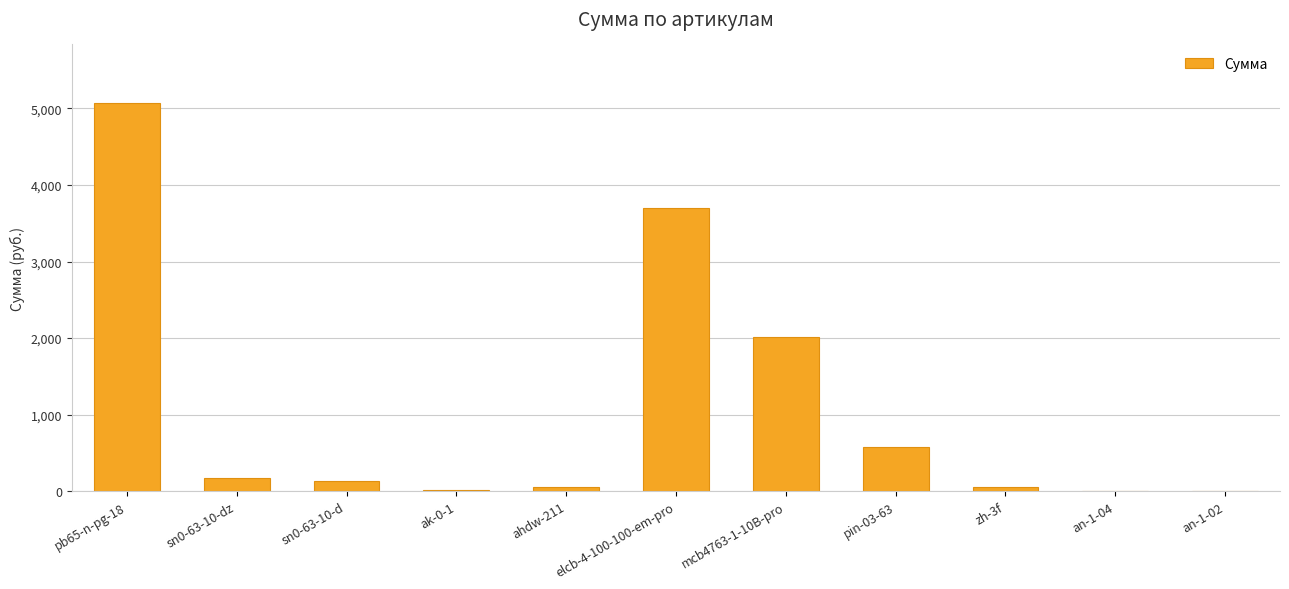

At which label is the value closest to 2539?

mcb4763-1-10B-pro